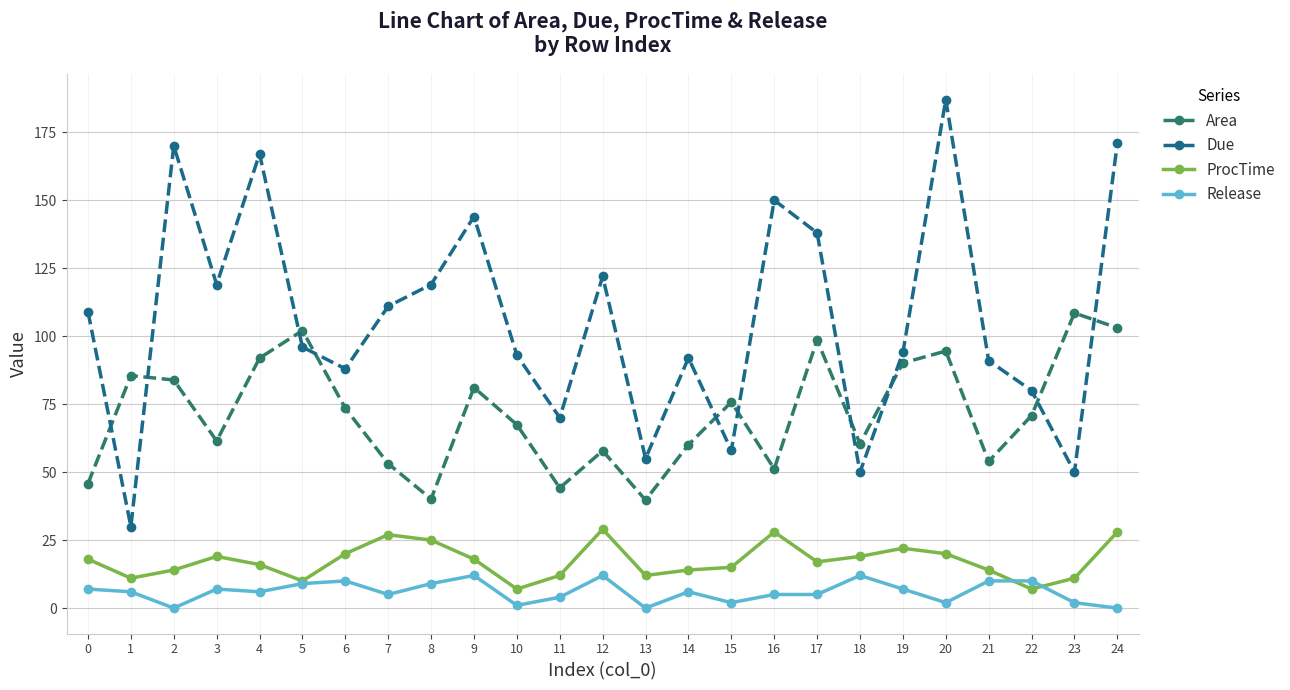

Rank the series by their maximum value, from lowest to highest.

Release, ProcTime, Area, Due